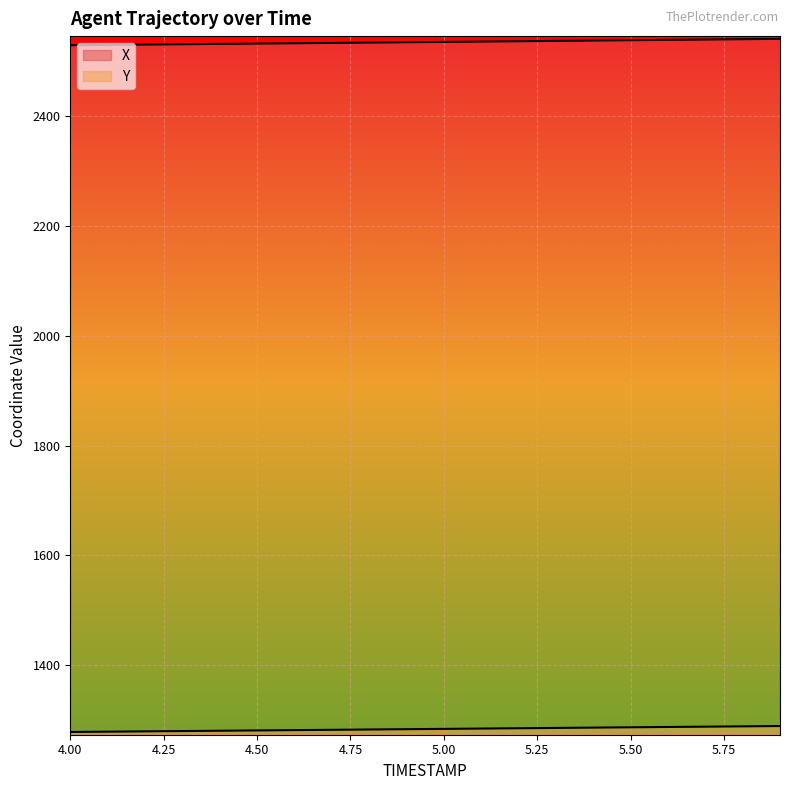

What is the label of the 17th point from the right?

4.3